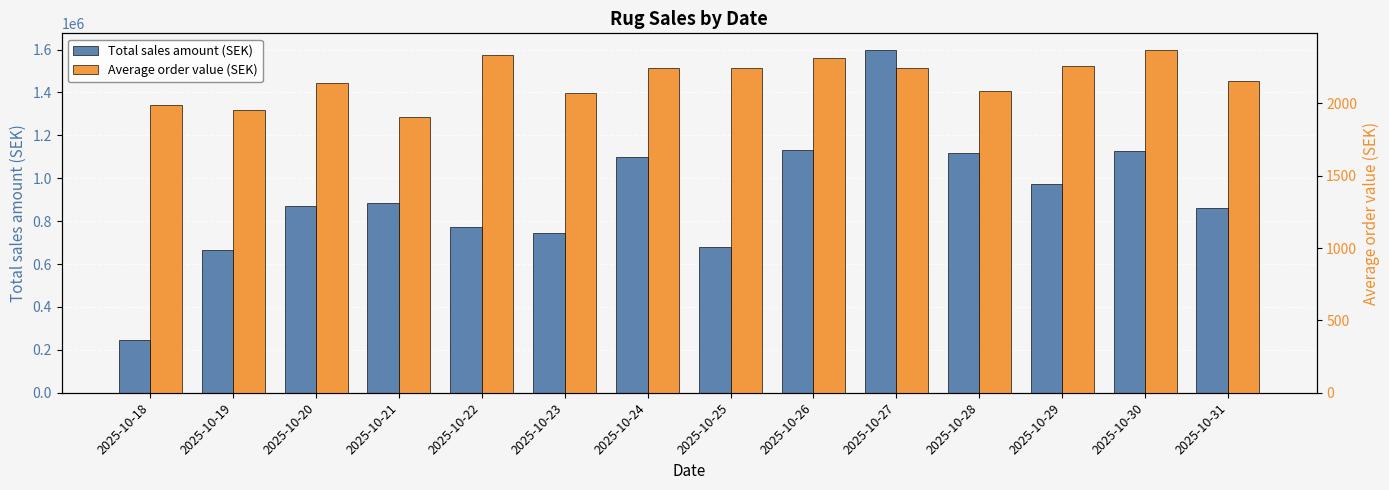

At which category is the sum across all series the highest?

2025-10-27